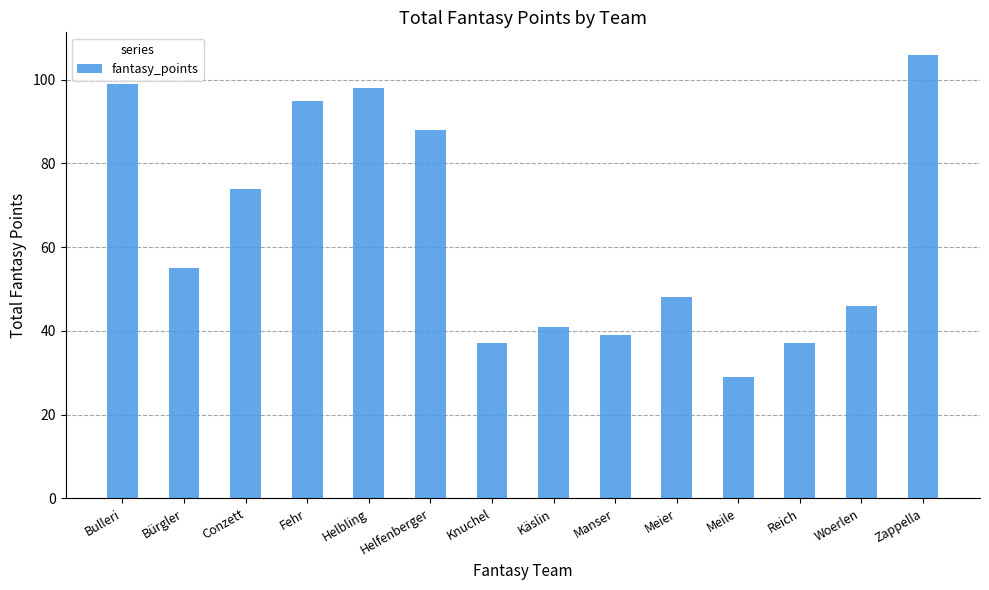

What is the difference between the values at Helfenberger and Zappella?

18